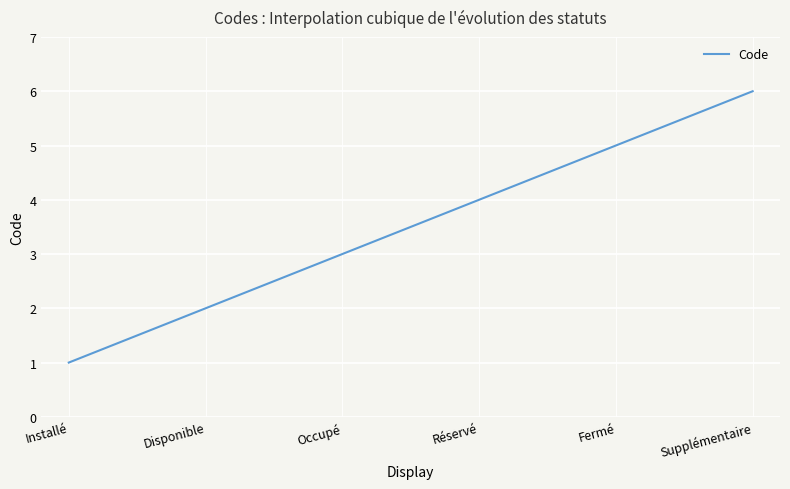

What is the minimum value shown in the chart?

1.0